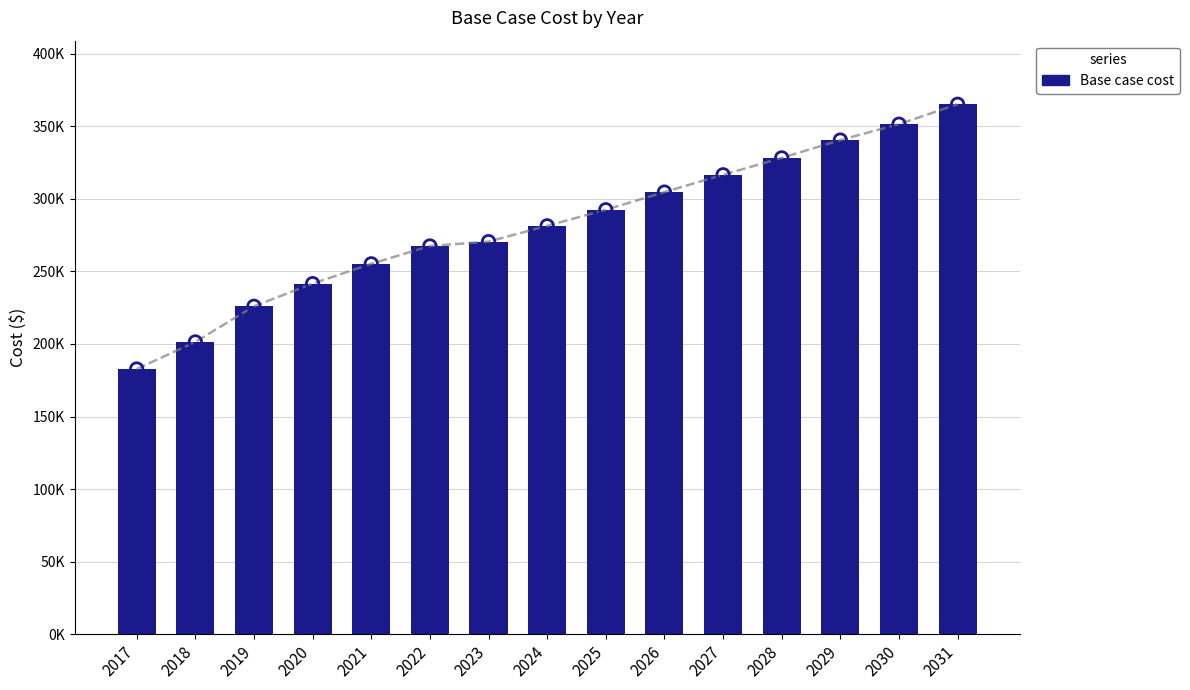

Which has a higher value, 2024 or 2017?

2024